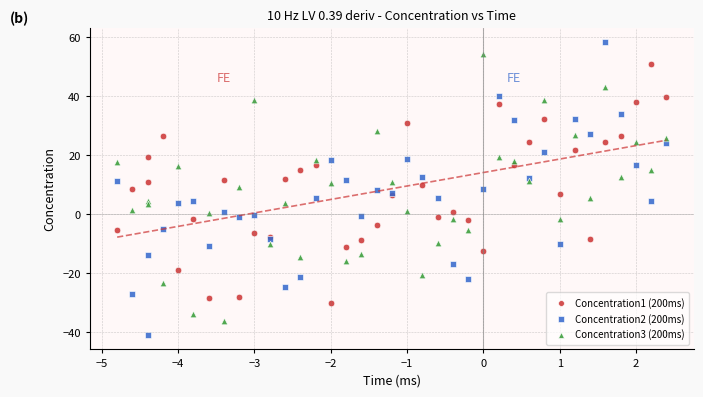

Which series contains the lowest Y value?

Concentration2 (200ms)